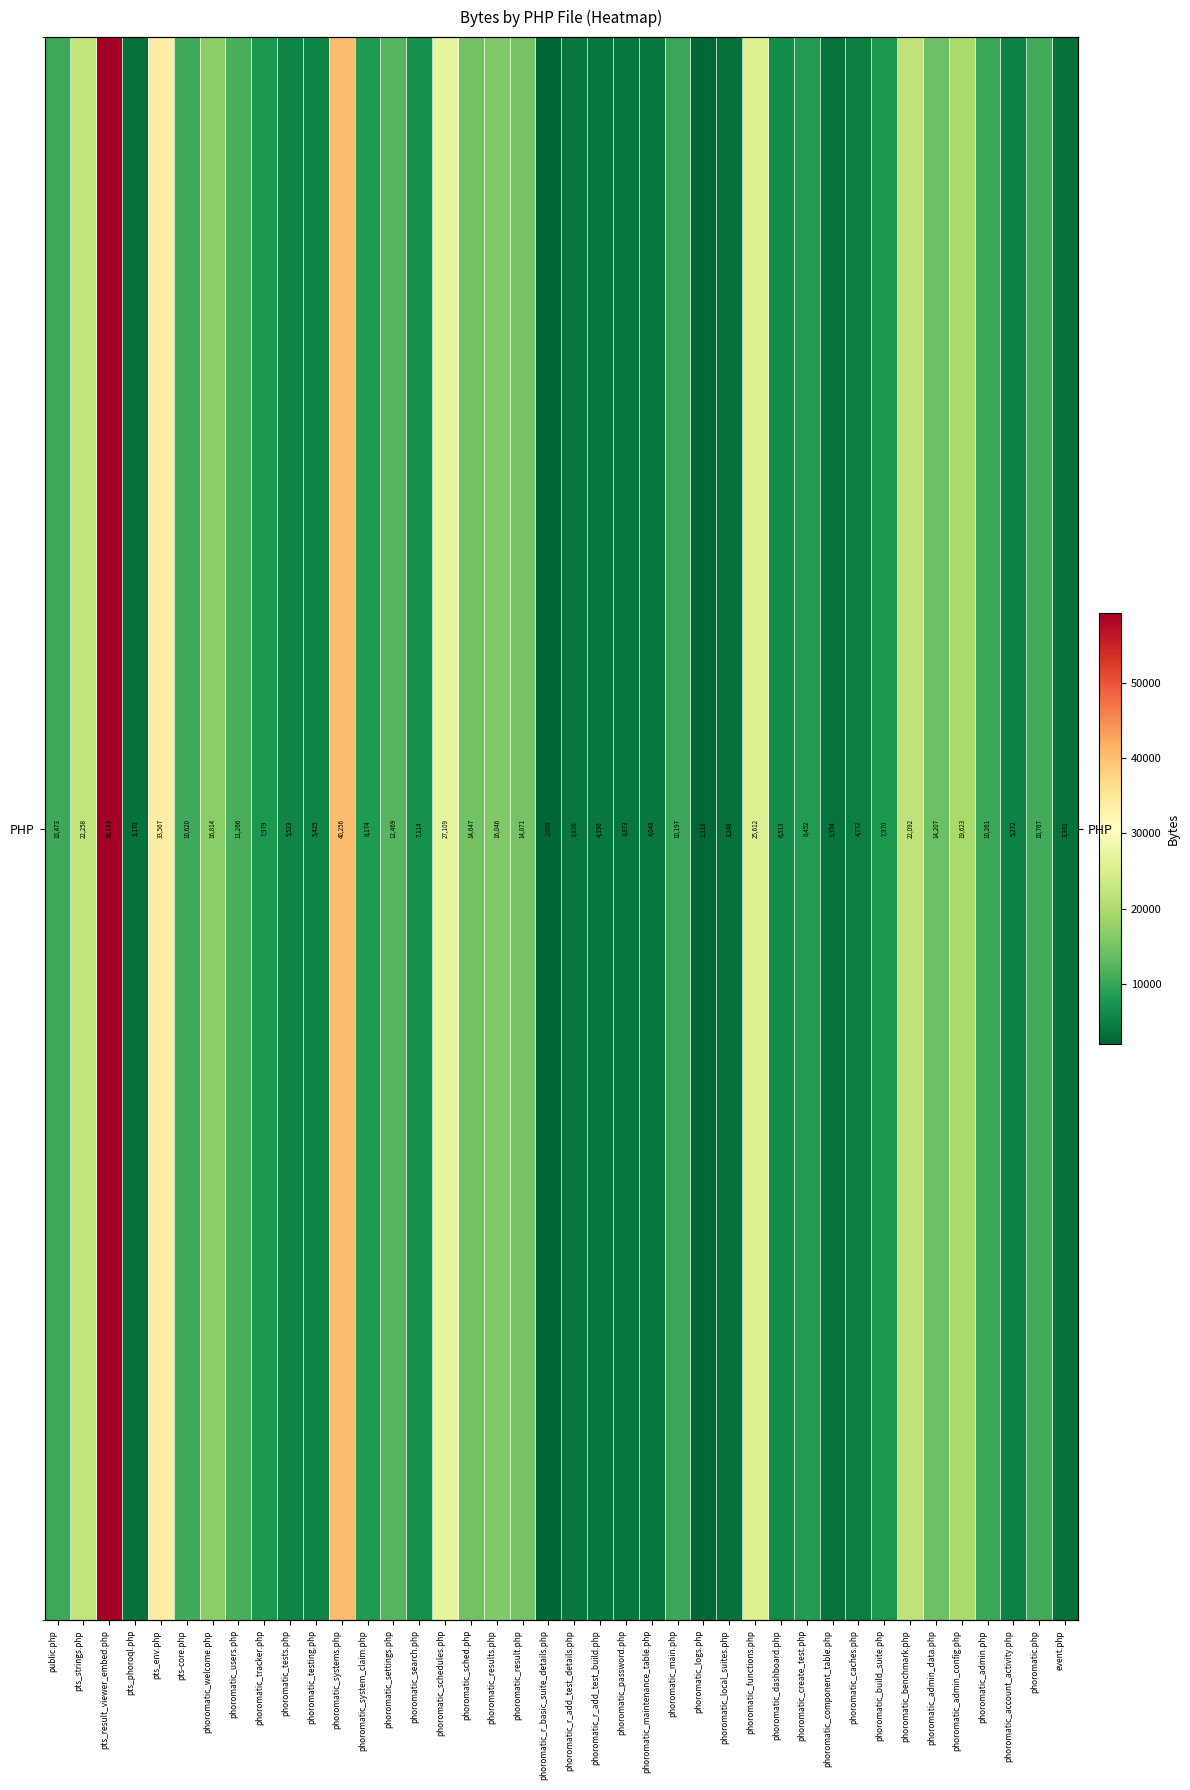

Approximately how many times larger is the value at phoromatic_local_suites.php compared to phoromatic_build_suite.php?

0.4